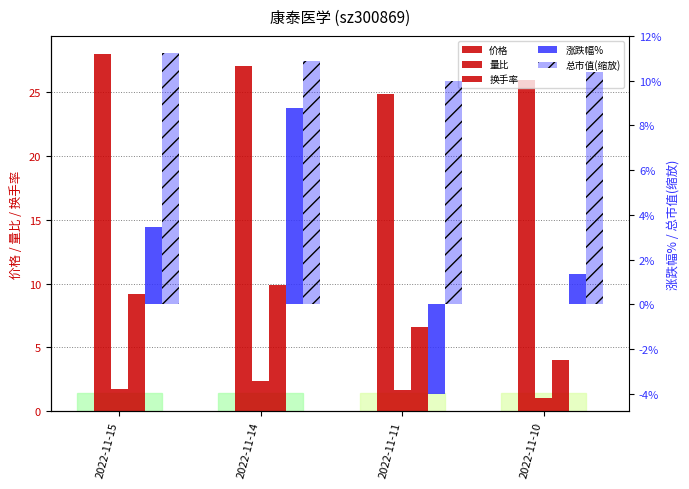

What is the difference between the maximum and minimum values in the 量比 series?

1.4